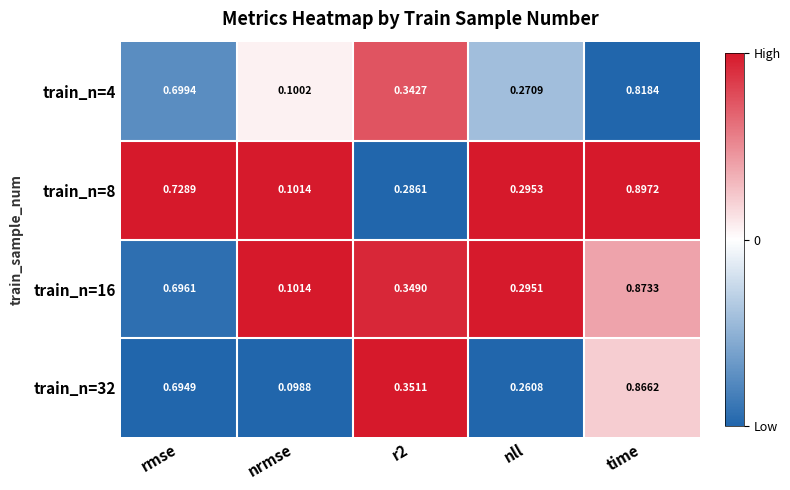

At which label does train_n=8 reach its peak?

time